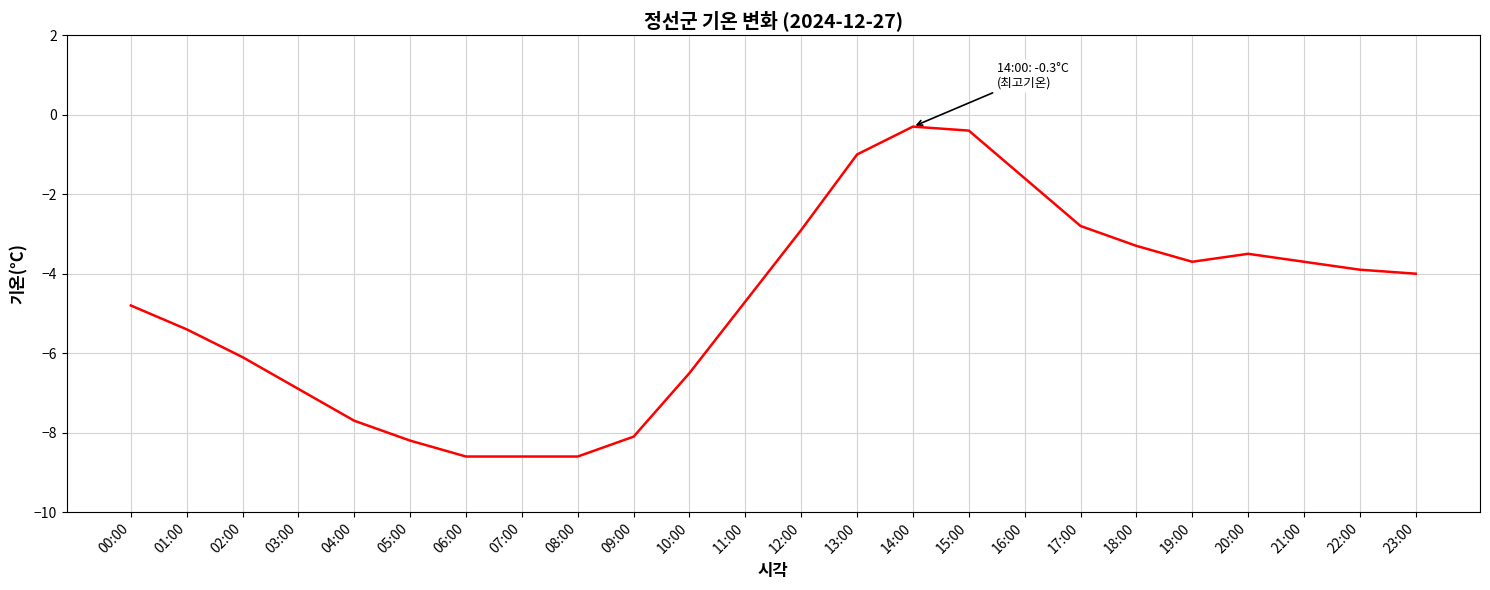

Is it true that the value at 10:00 is -6.5?

True